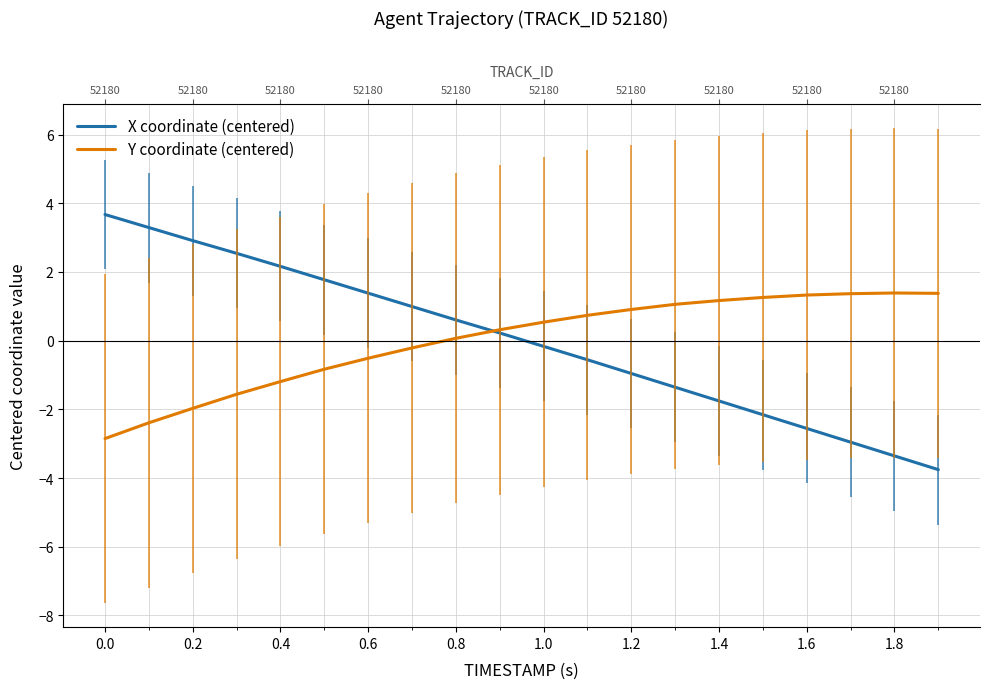

How many values in Y coordinate (centered) are below zero?

8